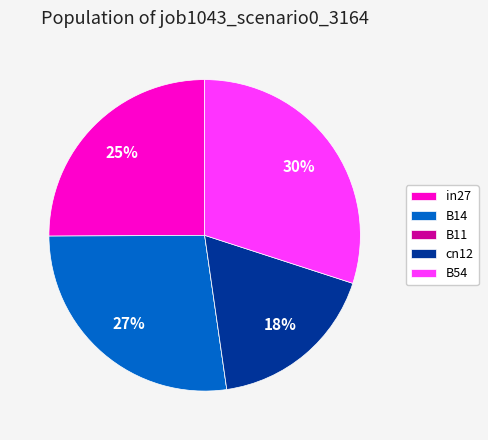

Which category has the biggest portion of the pie?

B54